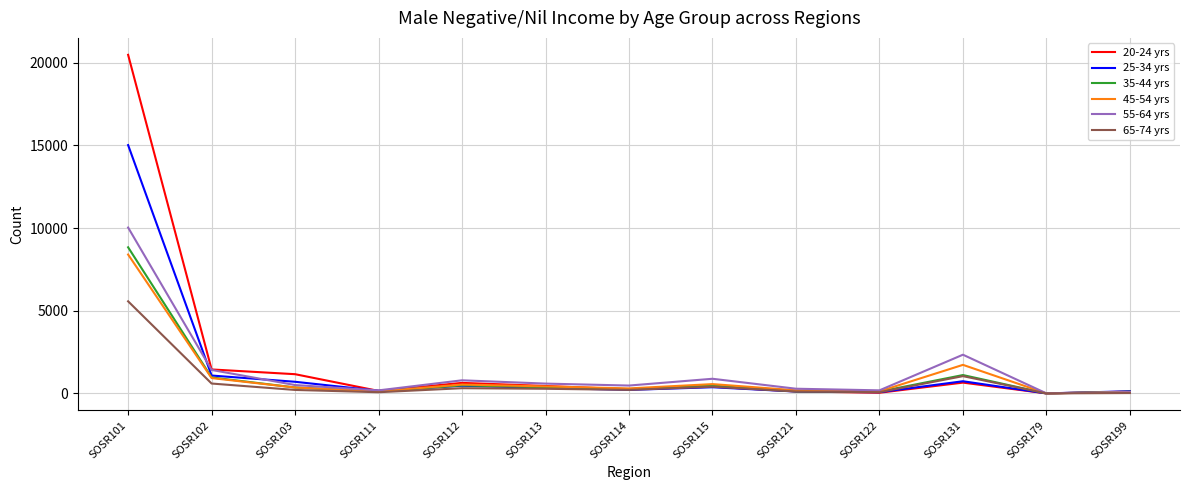

Which series has the largest total across all categories?

20-24 yrs